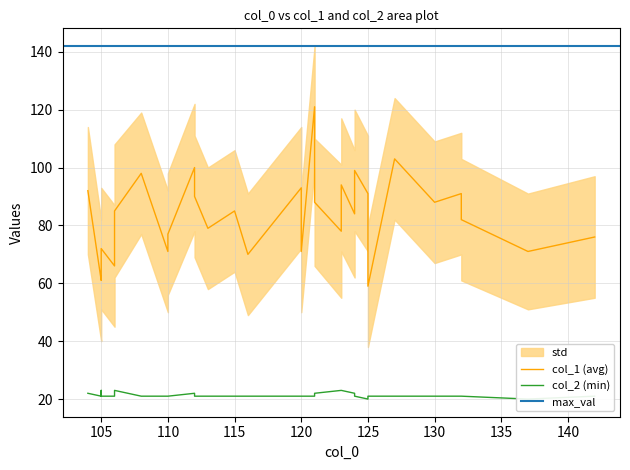

Does the chart have visible grid lines?

Yes